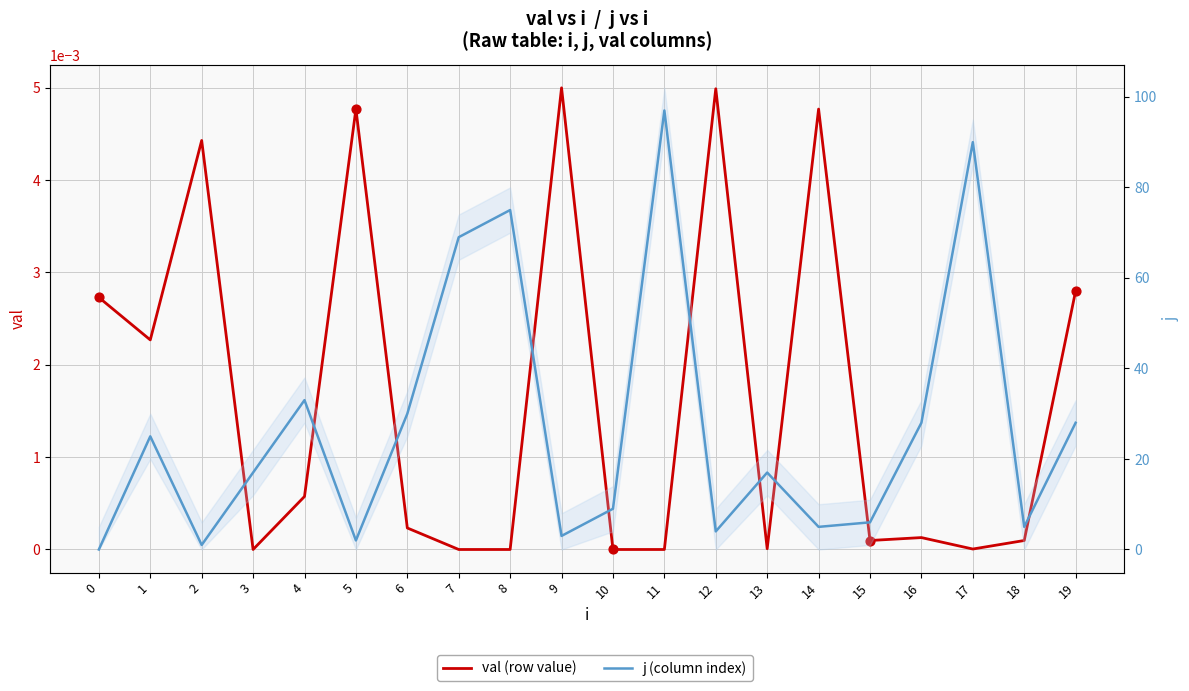

At which category is the sum across all series the highest?

11